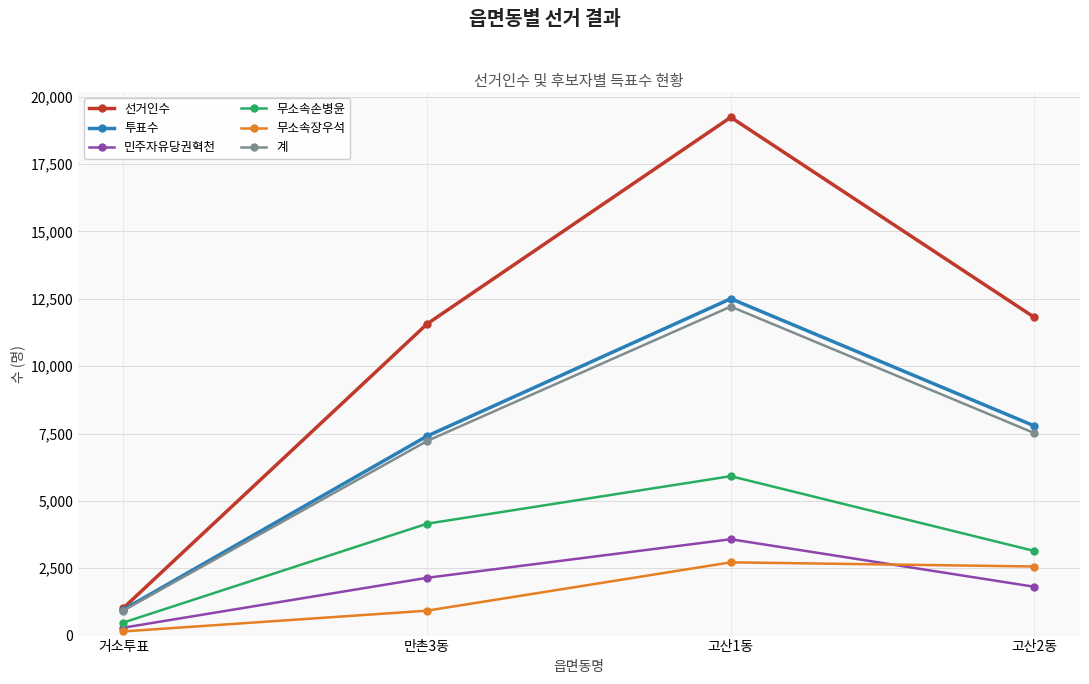

Reading right to left, transcribe all the data shown in this chart.

선거인수: 고산2동=11810	고산1동=19239	만촌3동=11568	거소투표=1024
투표수: 고산2동=7781	고산1동=12505	만촌3동=7405	거소투표=966
민주자유당권혁천: 고산2동=1811	고산1동=3576	만촌3동=2145	거소투표=293
무소속손병윤: 고산2동=3140	고산1동=5917	만촌3동=4153	거소투표=484
무소속장우석: 고산2동=2564	고산1동=2719	만촌3동=925	거소투표=154
계: 고산2동=7515	고산1동=12212	만촌3동=7223	거소투표=931